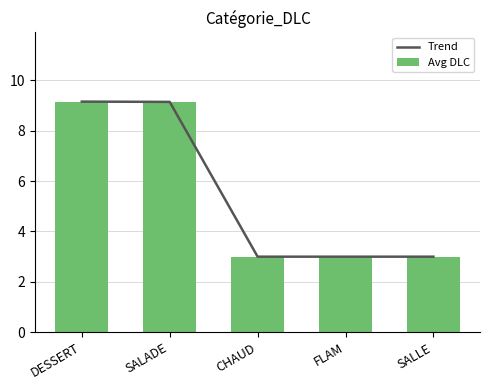

Which series changed the most between SALADE and SALLE?

Trend